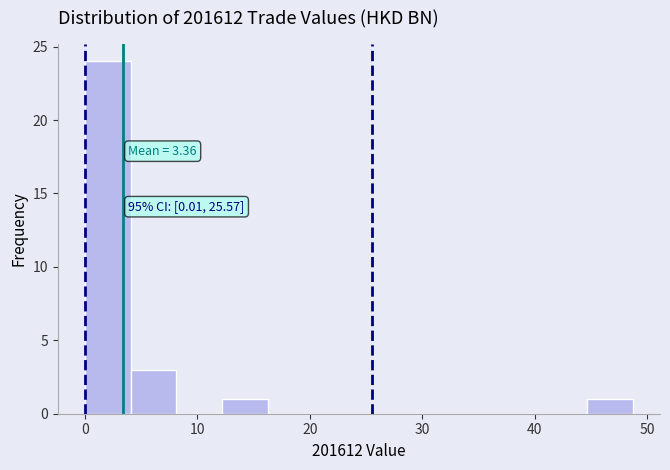

Which range on the x-axis has the tallest bar?

0 to 4